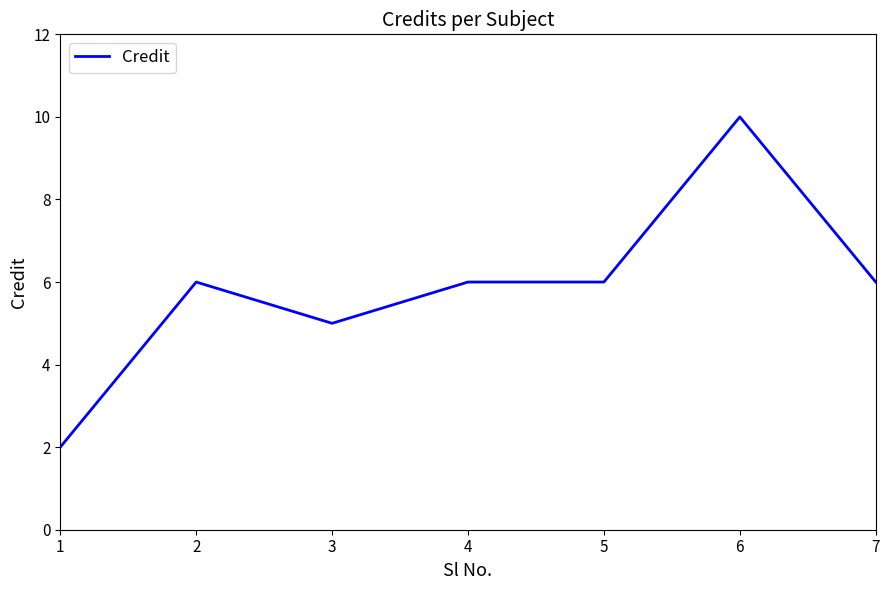

How many categories are shown in the chart?

7